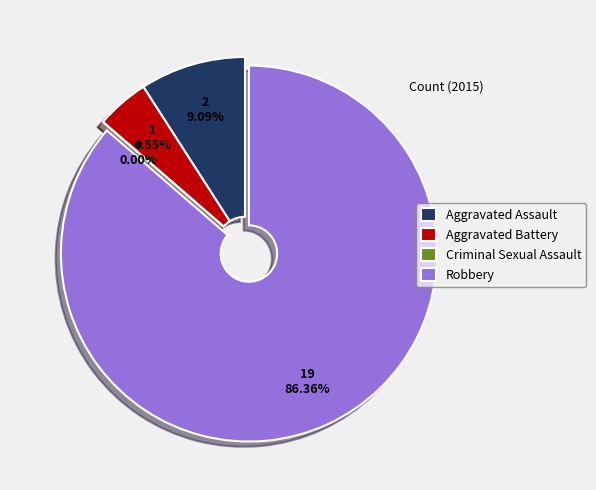

Rank the categories by value from highest to lowest.

Robbery, Aggravated Assault, Aggravated Battery, Criminal Sexual Assault